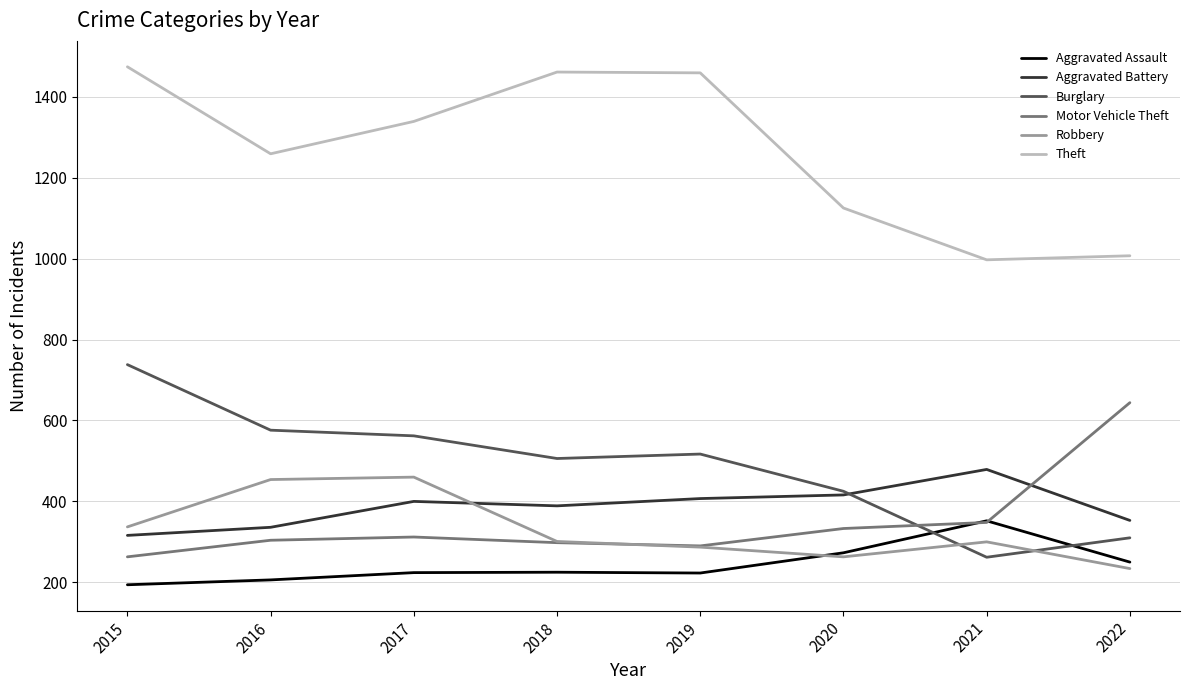

Where is the first local minimum for Theft?

2016